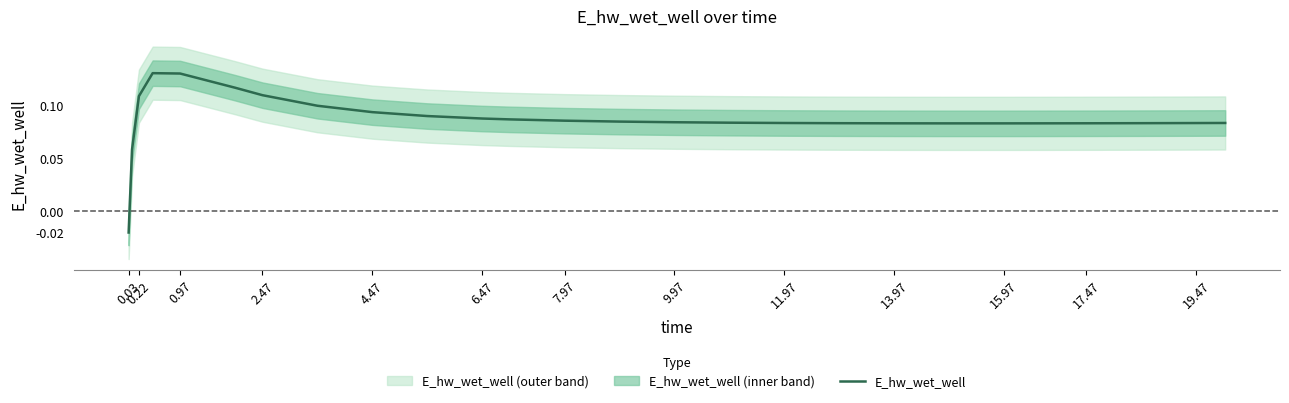

At which label is E_hw_wet_well closest to 0?

0.03